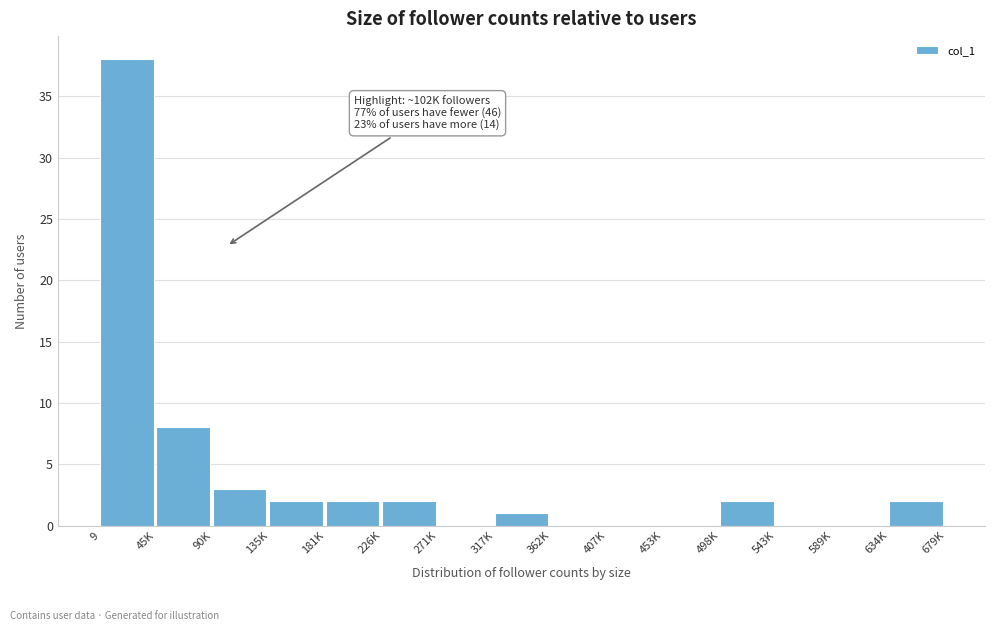

Which has a higher value, 634K or 45K?

45K